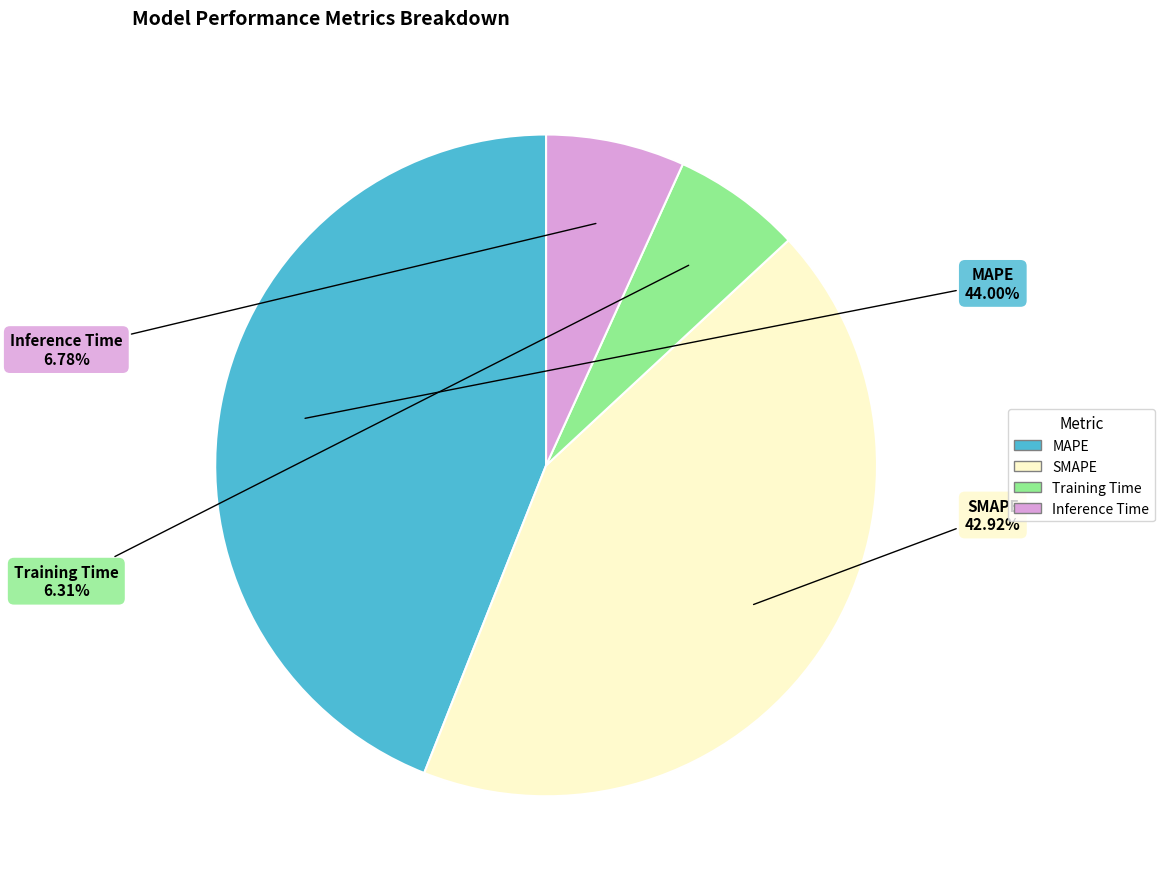

True or false: SMAPE accounts for 54% of the total.

False